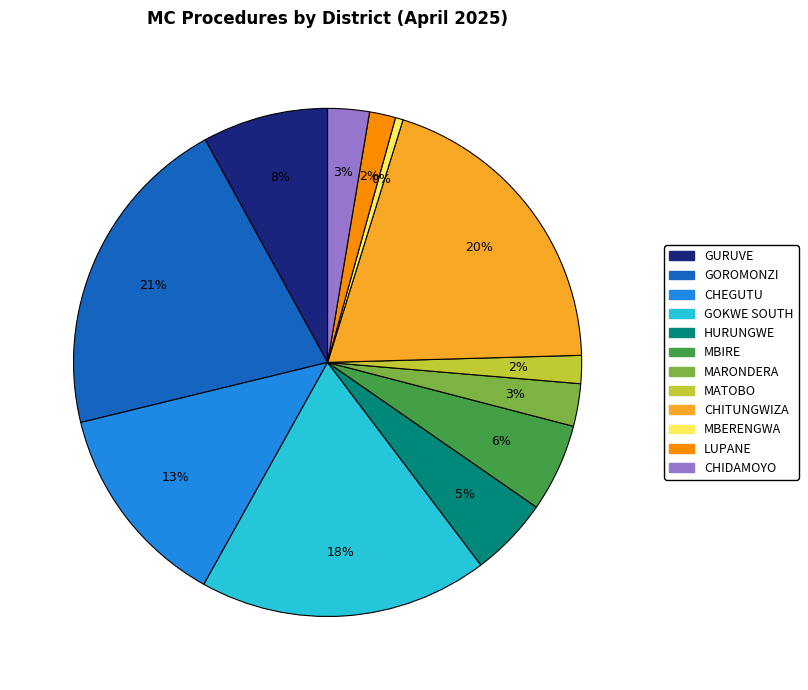

How many slices are in this pie chart?

12